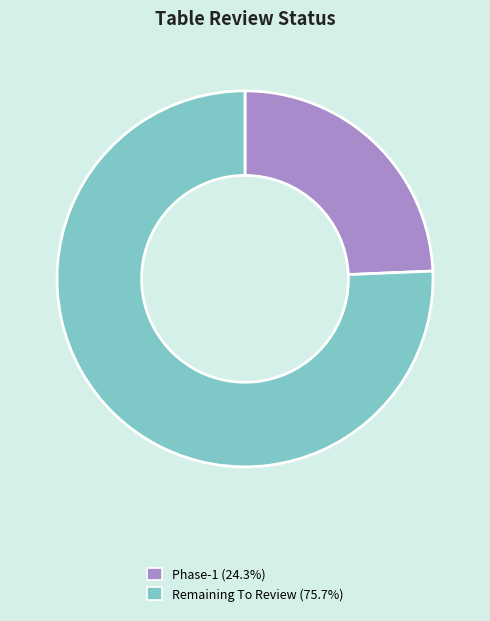

Does any single category account for the majority?

Yes